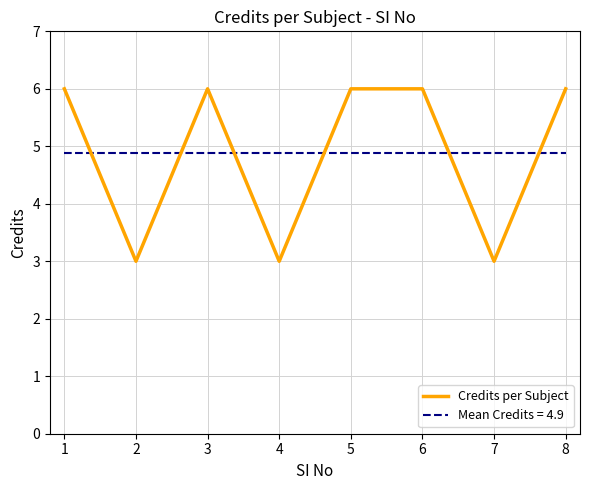

What is the change in value from 1 to 4?

-3